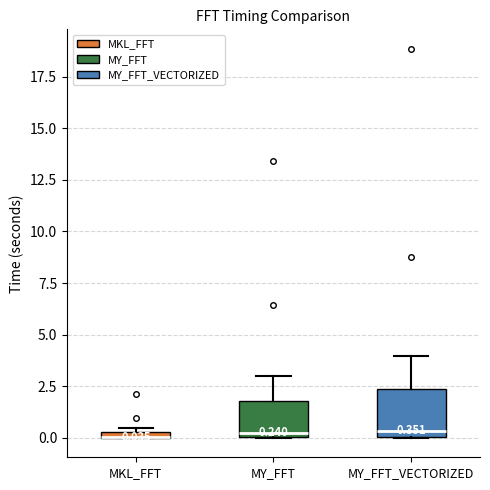

Comparing the boxes themselves (not the whiskers), which one is the tallest?

MY_FFT_VECTORIZED